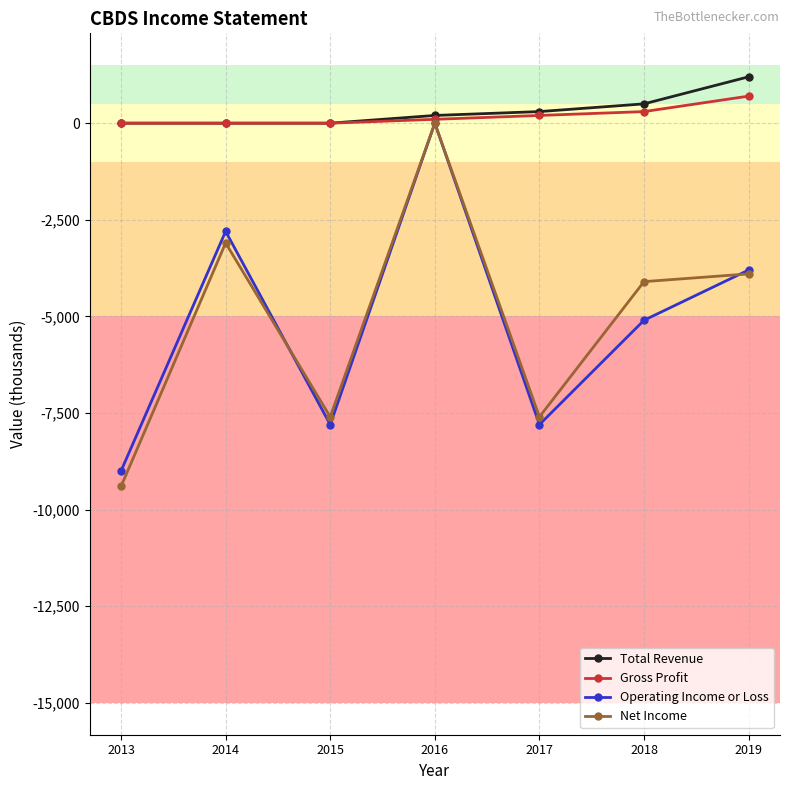

Reading right to left, extract all data points from this chart.

Total Revenue: 1200	500	300	200	0	0	0
Gross Profit: 700	300	200	100	0	0	0
Operating Income or Loss: -3800	-5100	-7800	0	-7800	-2800	-9000
Net Income: -3900	-4100	-7600	0	-7600	-3100	-9400